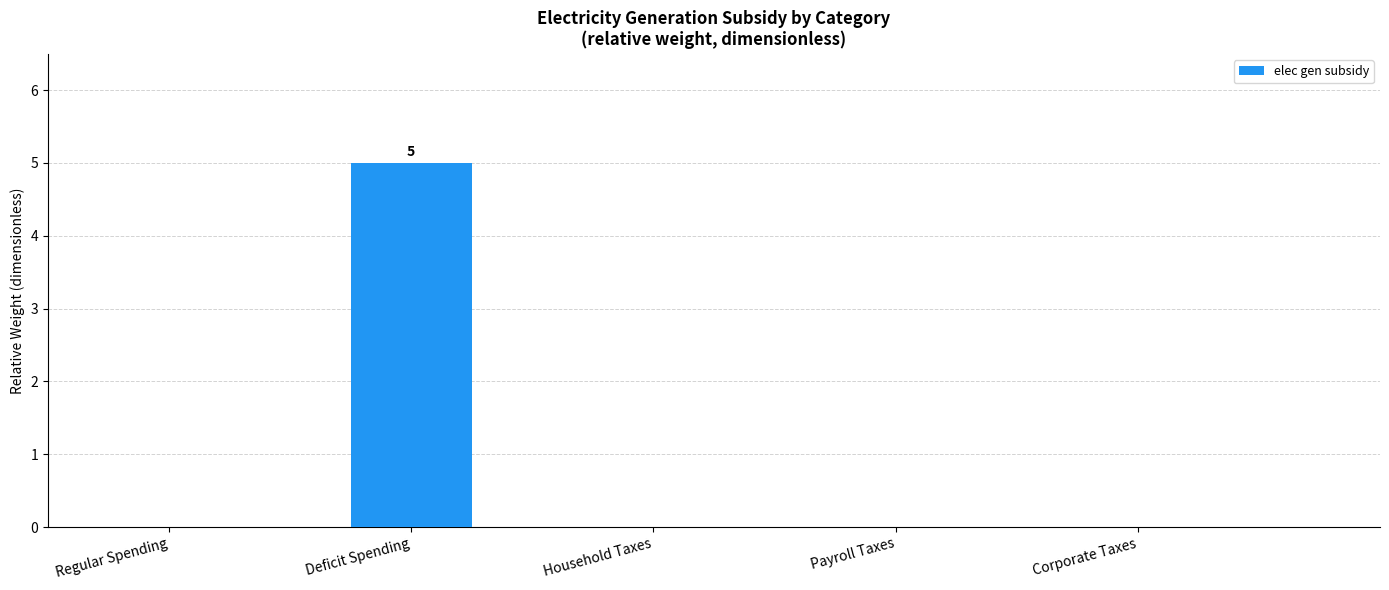

True or false: the data shows 0 at Corporate Taxes.

True